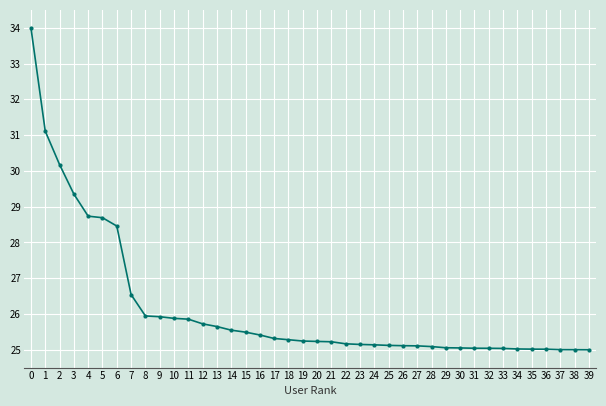

What is the minimum value shown in the chart?

25.0